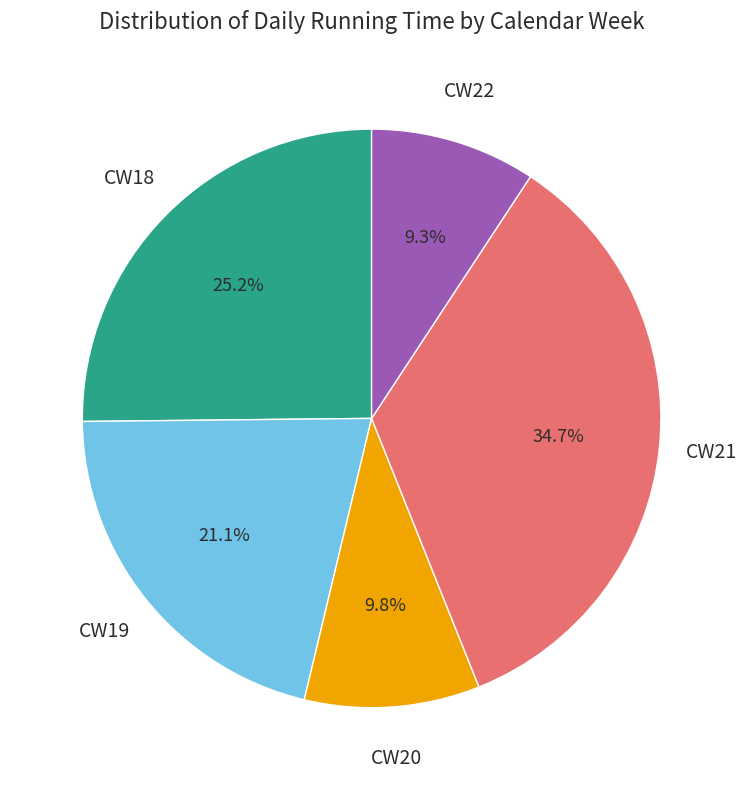

Is there any slice that represents more than half of the pie?

No